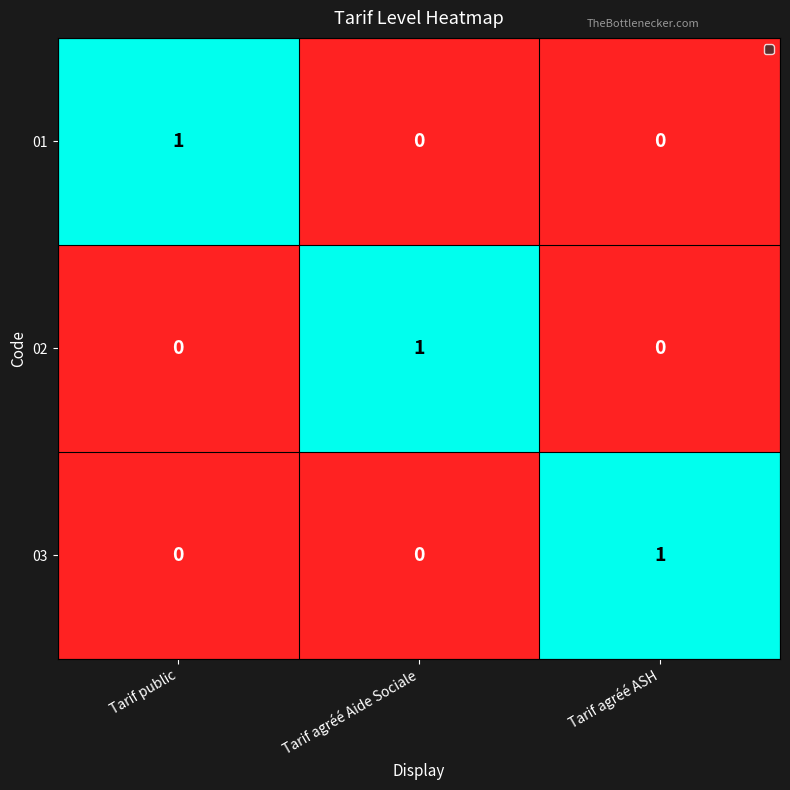

What is the maximum value shown in the chart?

1